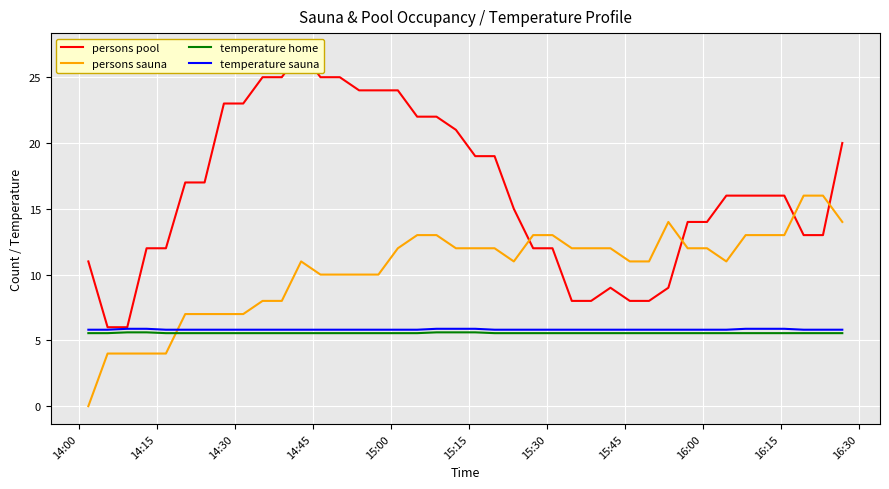

True or false: temperature home has more than 1 interior local peaks.

False